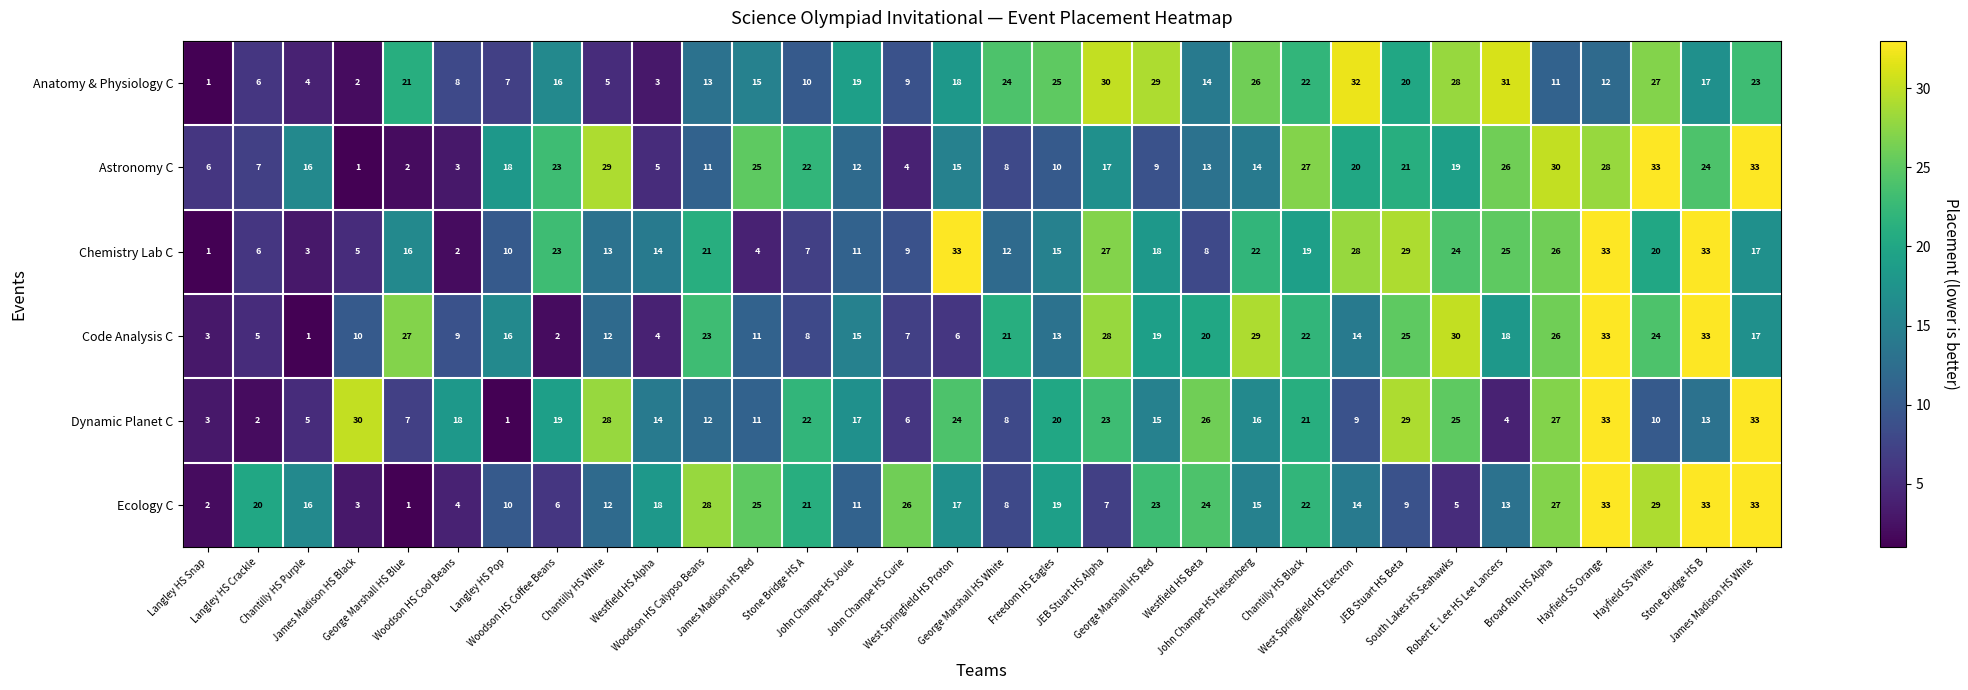

What is the maximum value for Ecology C?

33